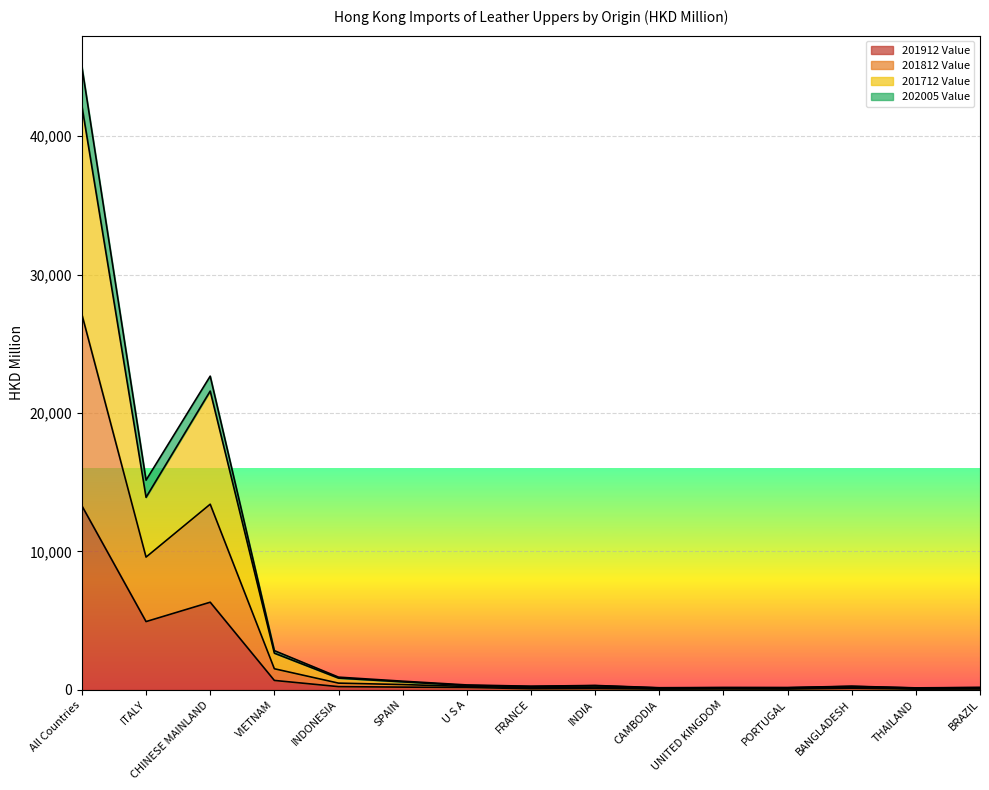

Between INDONESIA and BRAZIL, which series saw the biggest shift?

201712 Value